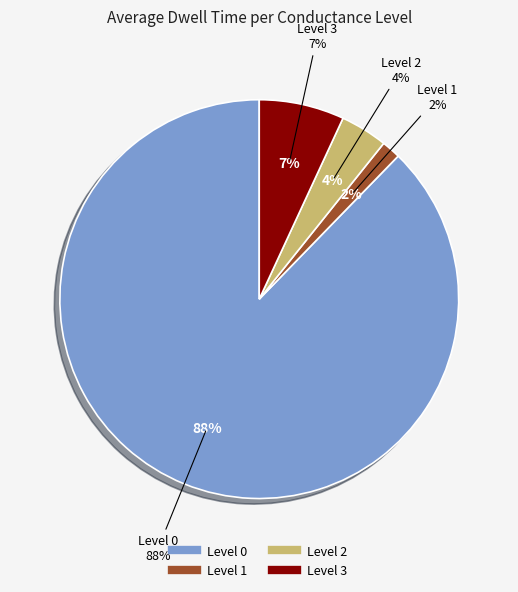

How many segments does this pie chart have?

4